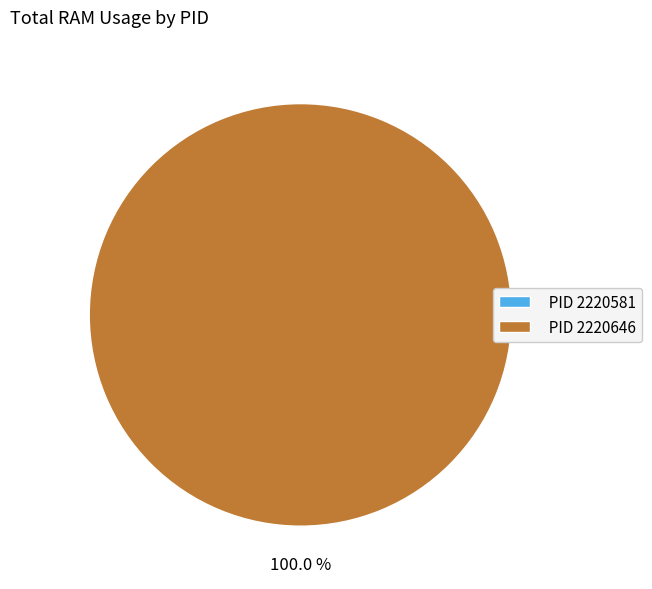

To the nearest percent, what is the combined percentage of 2220581 and 2220646?

100%